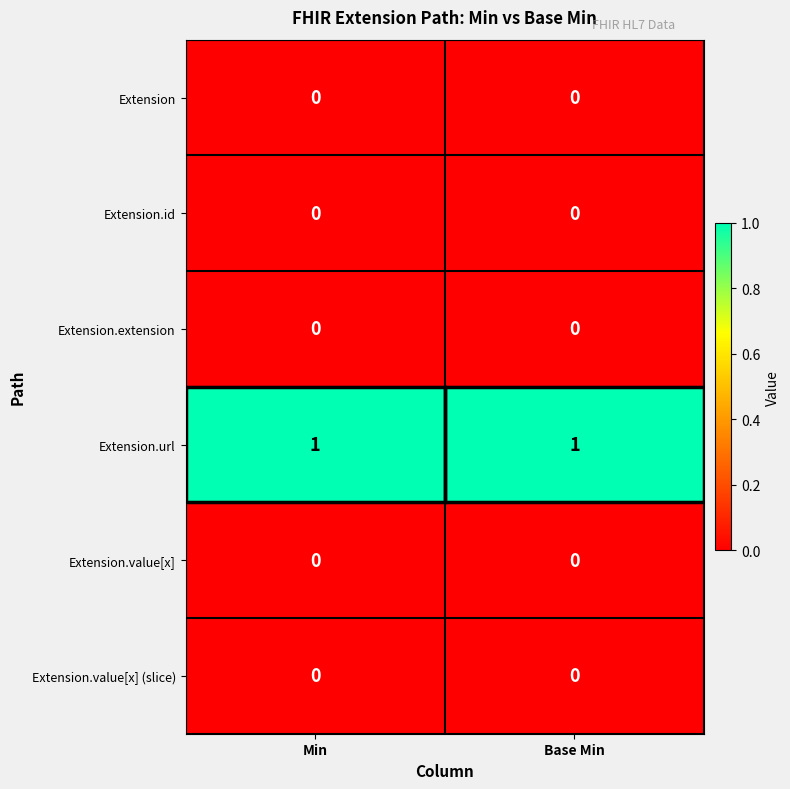

The Extension.id series shows 0 at Min. True or false?

True